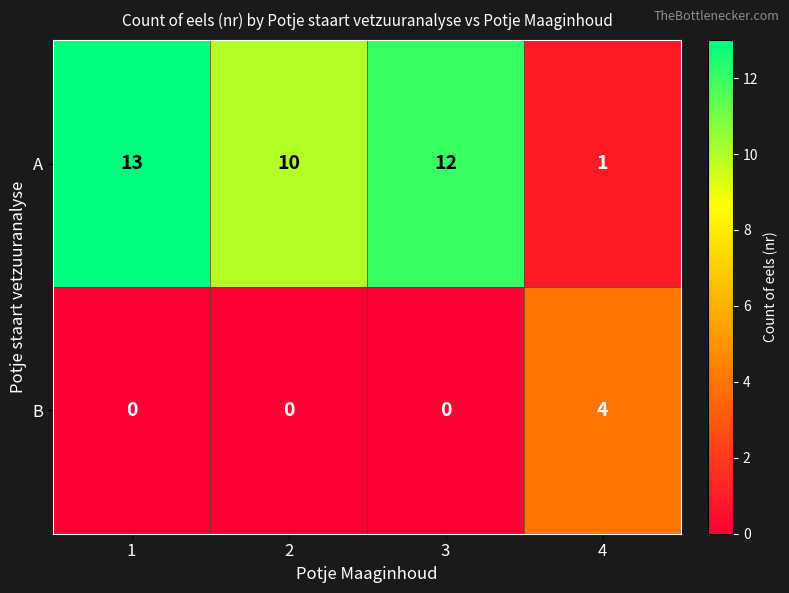

Rank the series by their maximum value, from lowest to highest.

B, A